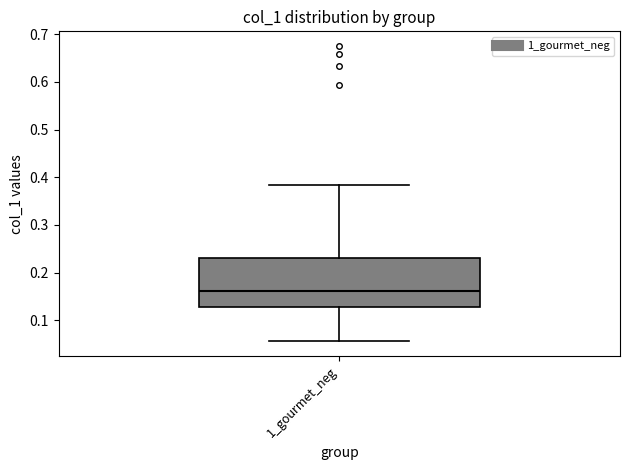

Read this box plot against the y-axis: the position of the median line, the range covered by the box, and the ends of both whiskers. The values are not printed on the chart, so give them approximately, as read against the axis.

median 0.16, box 0.13 to 0.23, whiskers 0.06 to 0.38